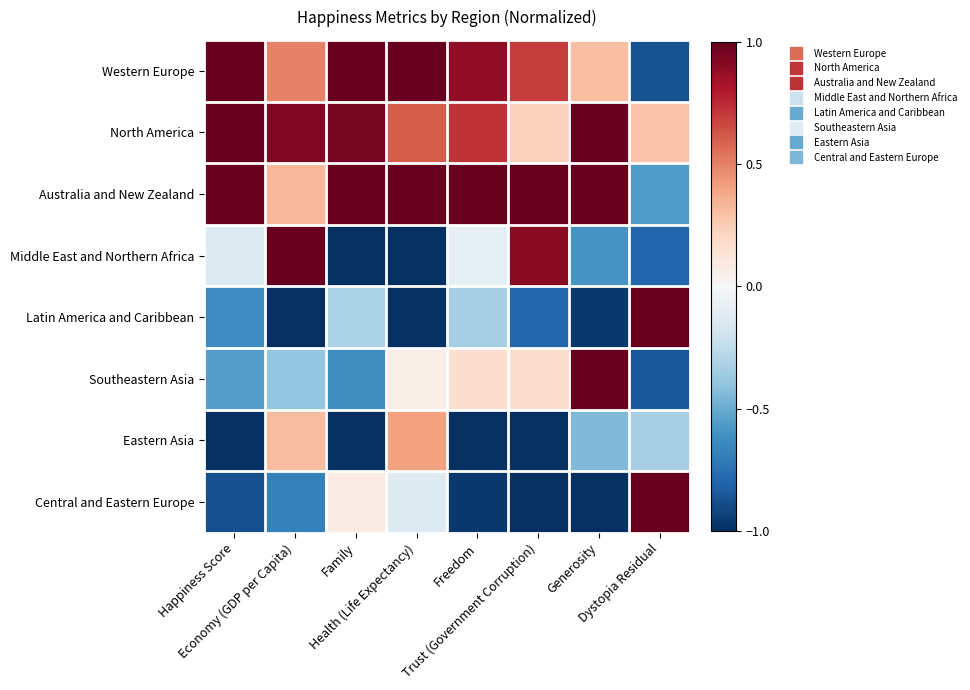

What is the maximum value shown in the chart?

1.0